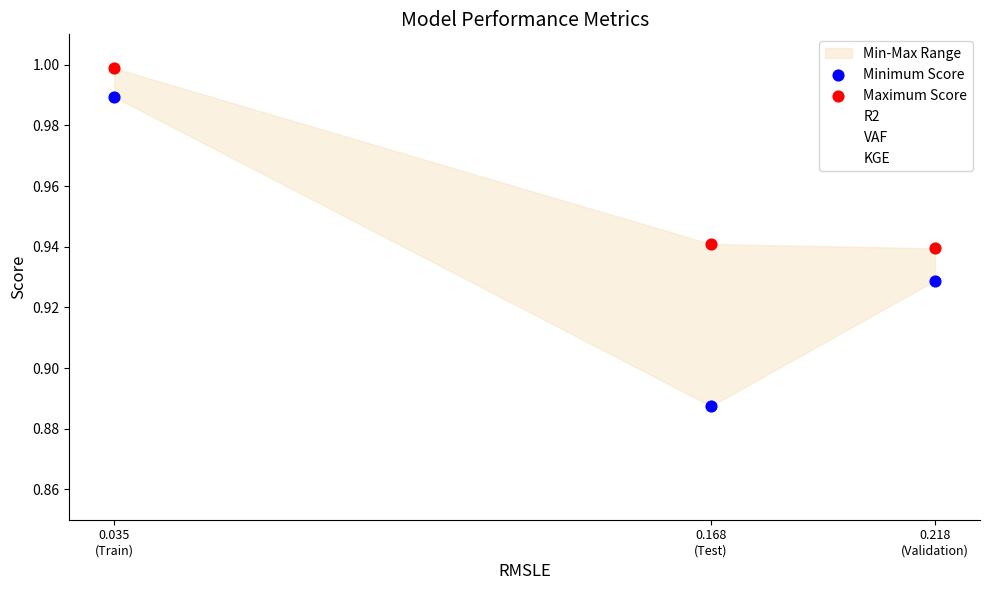

Which series reaches the maximum Y coordinate?

Maximum Score